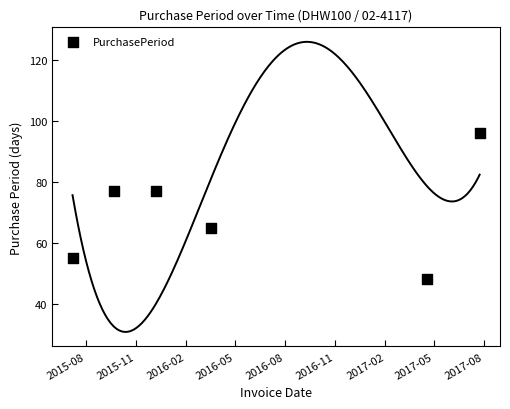

What is the change in value from 2015-08 to 2016-08?

-41